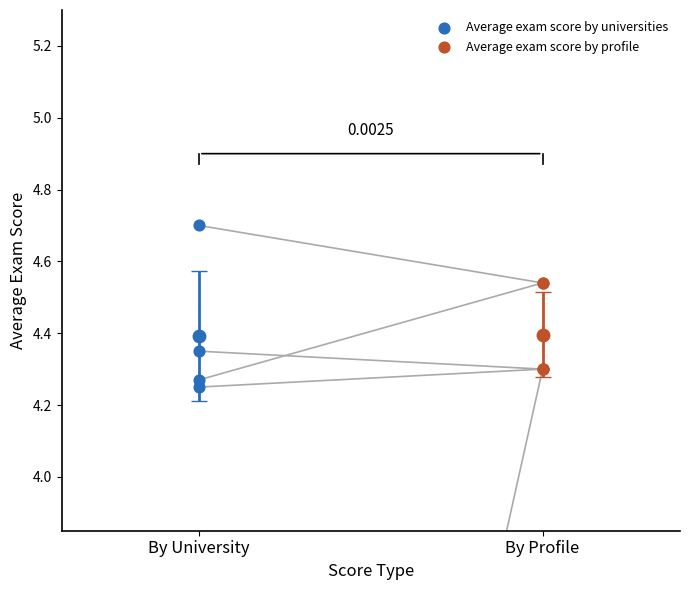

Which series reaches the maximum Y coordinate?

Average exam score by universities